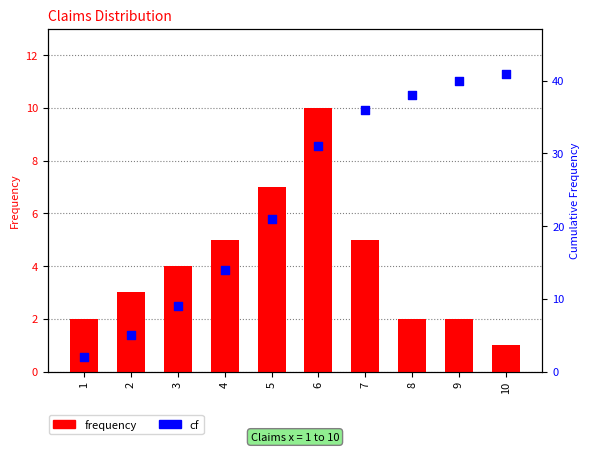

Which series has the largest Y range (max minus min)?

cf